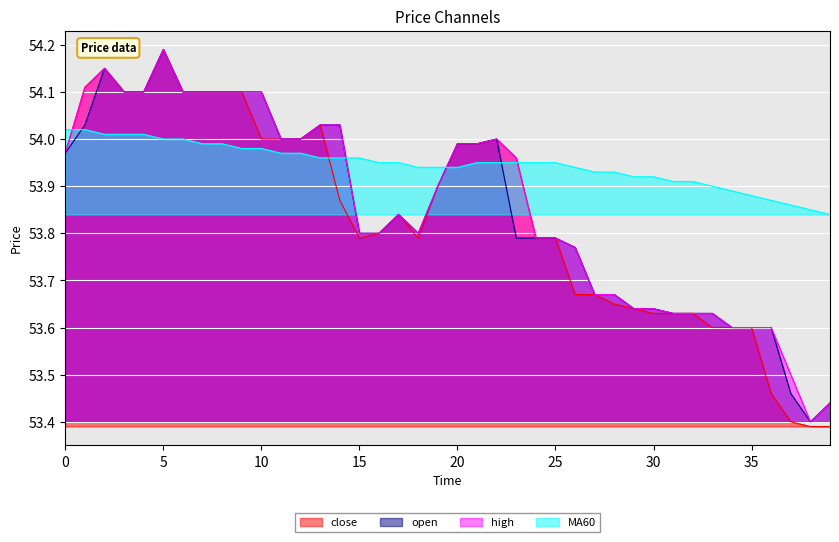

The value of open at 31 is 53.6. True or false?

True